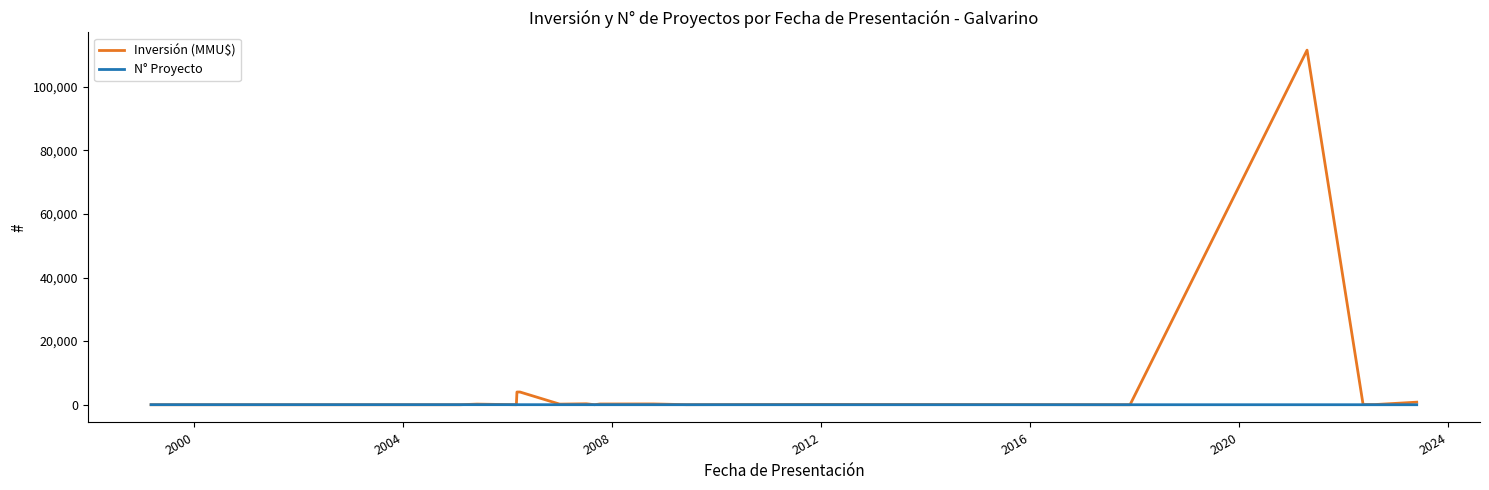

List the series in order of their peak value, highest first.

Inversión (MMU$), N° Proyecto